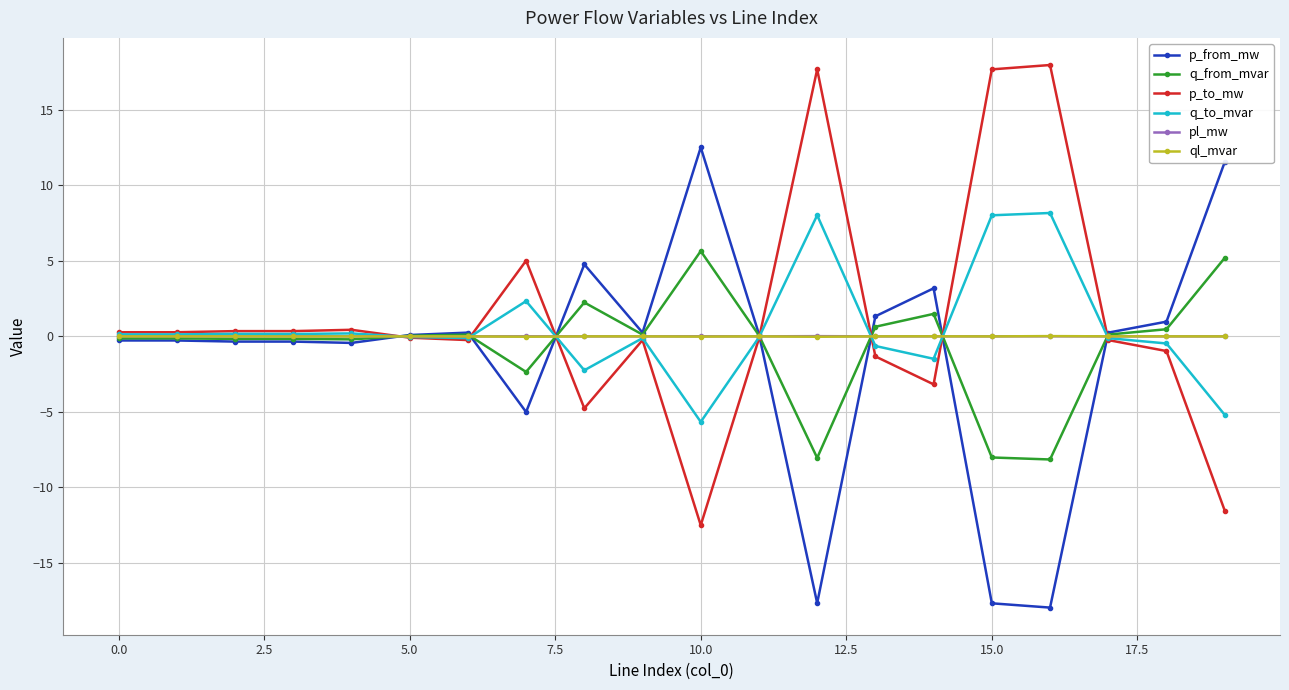

True or false: q_to_mvar and ql_mvar cross at least once.

True